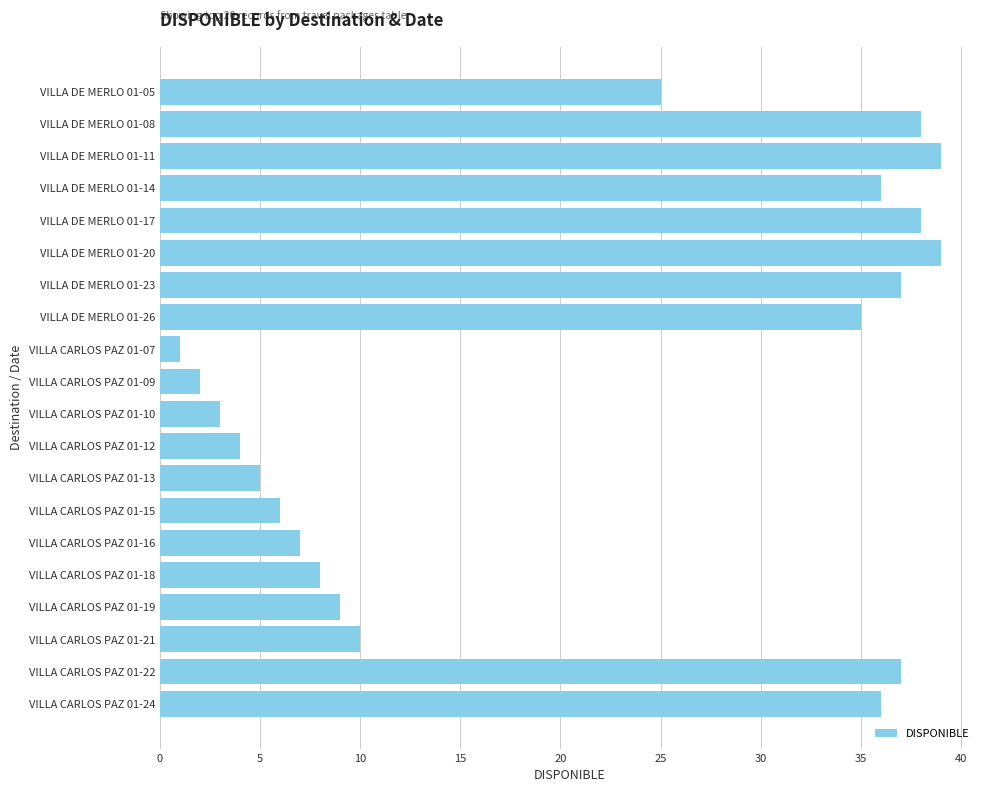

Between VILLA CARLOS PAZ 01-15 and VILLA CARLOS PAZ 01-10, which is larger?

VILLA CARLOS PAZ 01-15